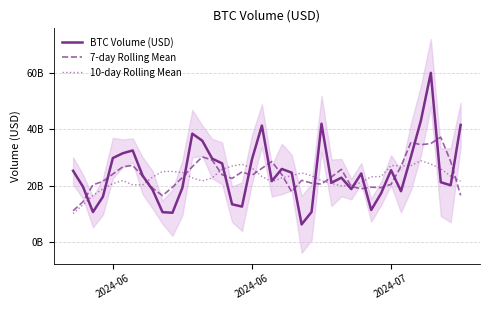

What are all the series names shown in the legend?

BTC Volume (USD), 7-day Rolling Mean, 10-day Rolling Mean